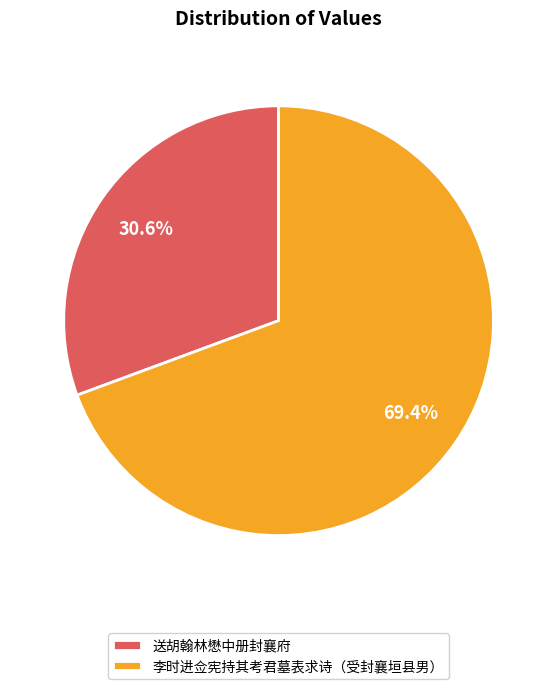

The 送胡翰林懋中册封襄府 slice represents 31% of the pie. True or false?

True